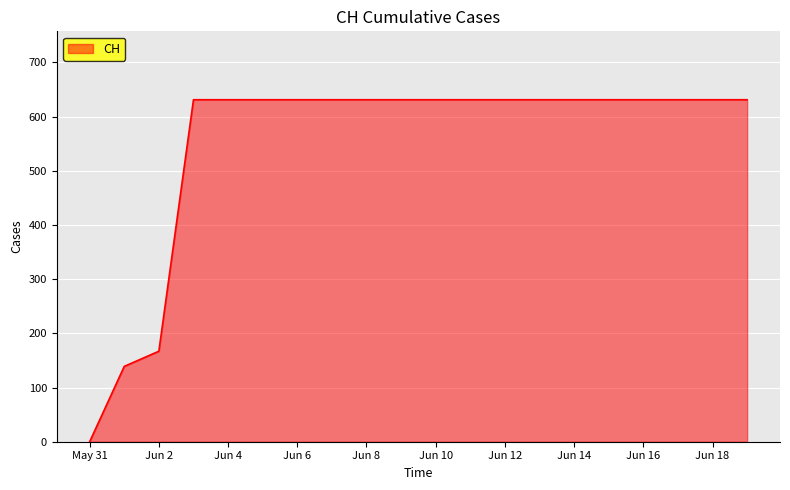

What is the greatest value displayed?

631